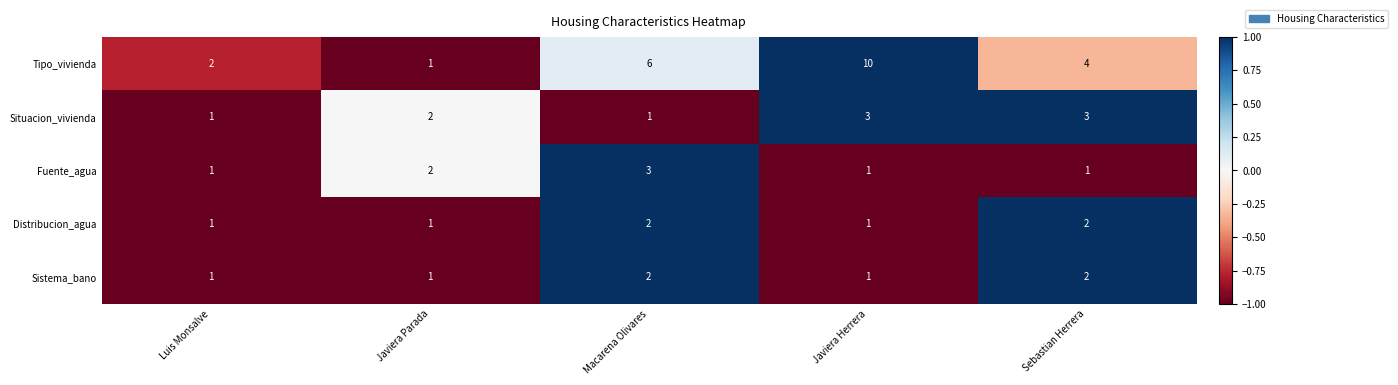

How many categories are shown in the chart?

5